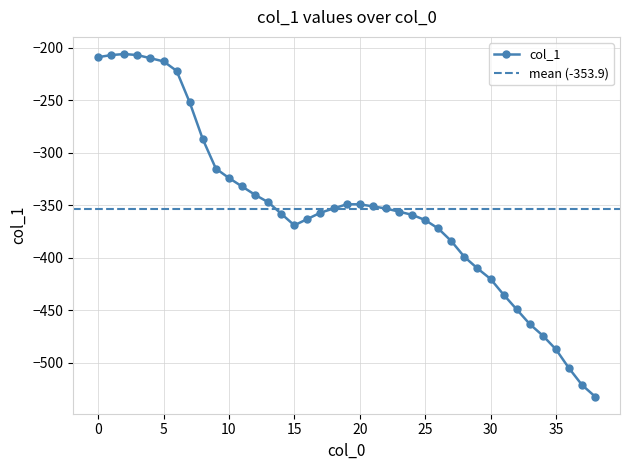

What is the change in value from 13 to 38?

-185